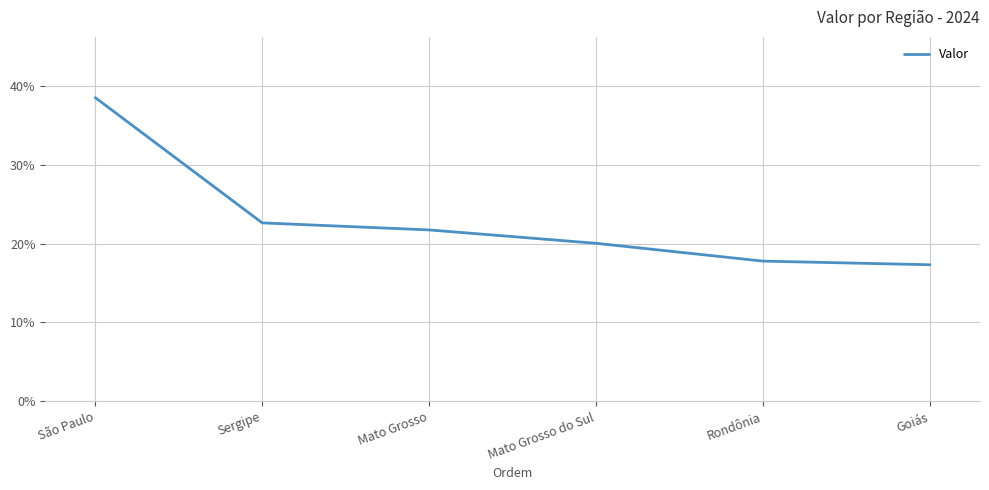

What is the difference between the maximum and minimum values?

21.2